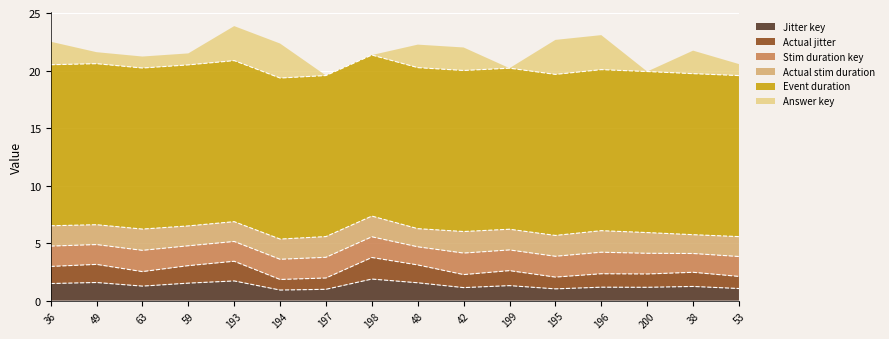

What are all the series names shown in the legend?

Jitter key, Actual jitter, Stim duration key, Actual stim duration, Event duration, Answer key